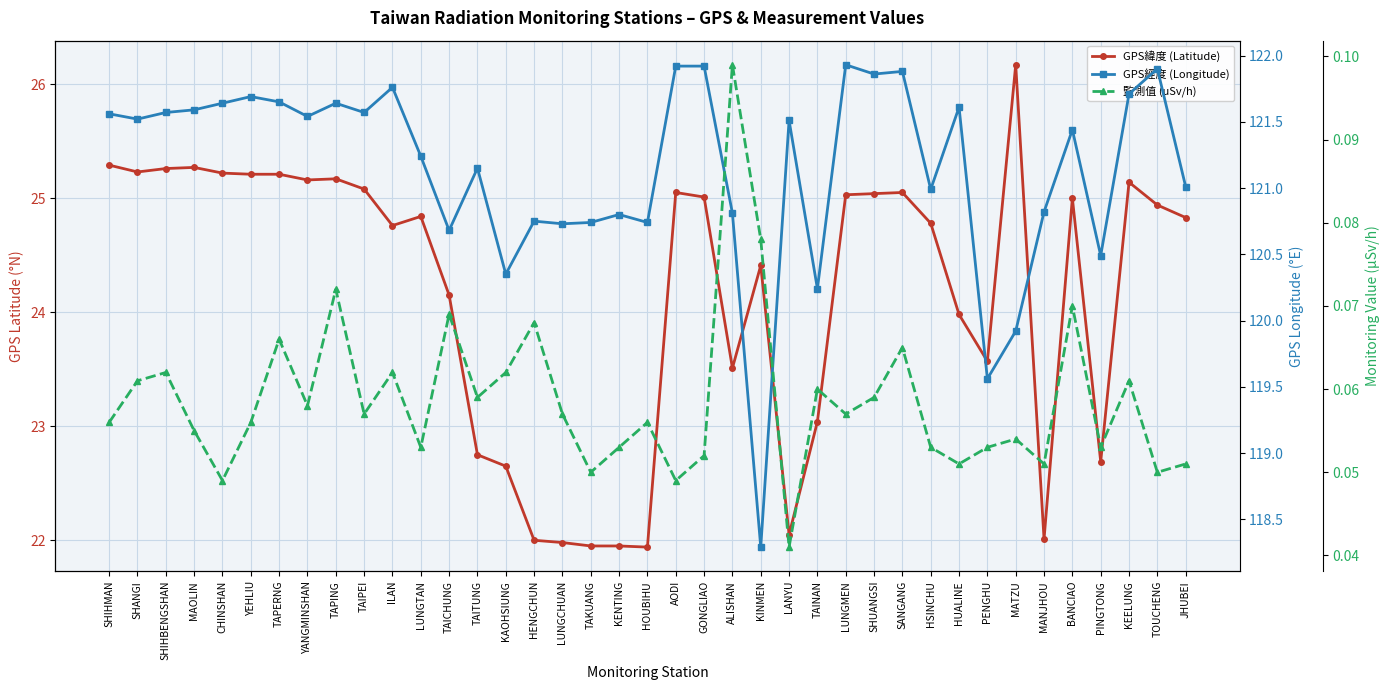

Is the value of GPS經度 (Longitude) at PINGTONG greater than the value of 監測值 (uSv/h) at PINGTONG?

Yes